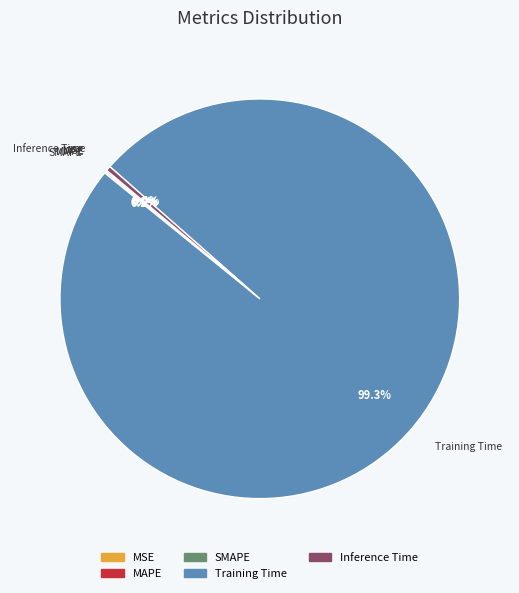

To the nearest percent, what portion does Training Time represent?

99%